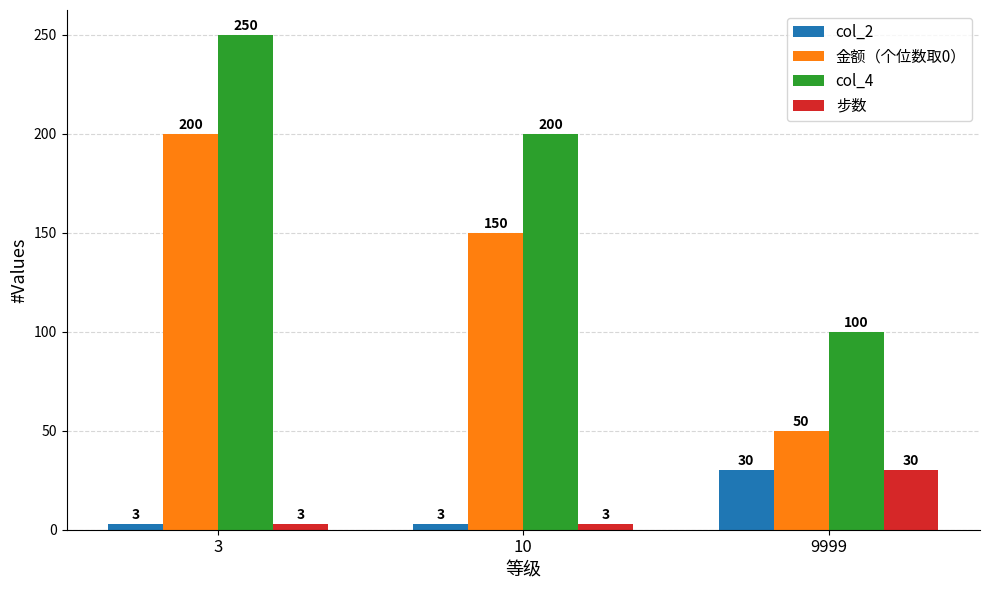

What is the difference between the highest and lowest values at 3?

247